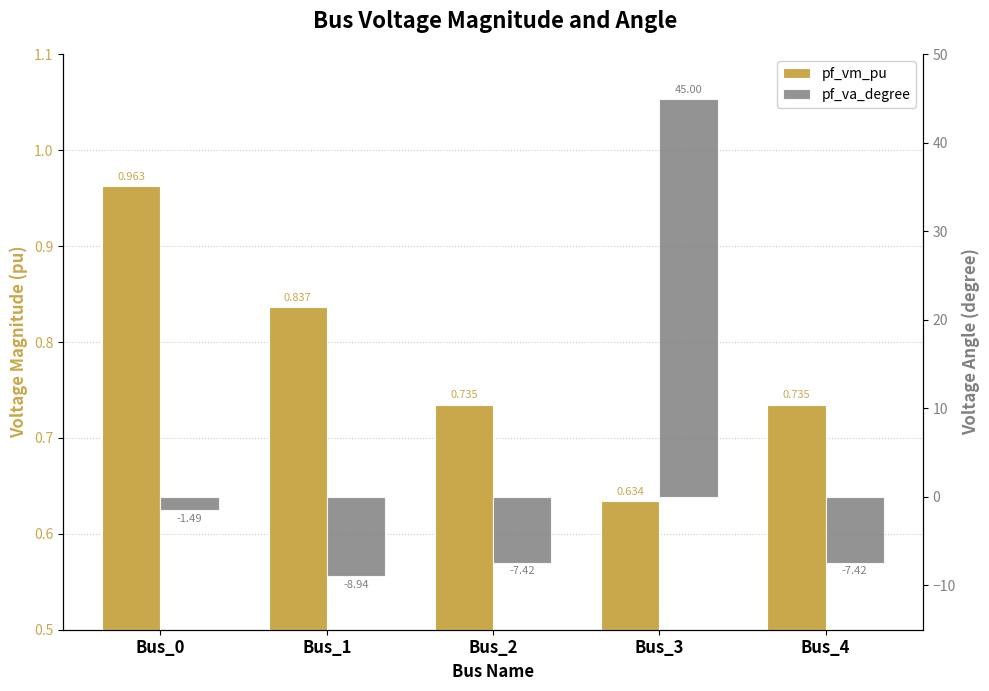

What are all the series names shown in the legend?

pf_vm_pu, pf_va_degree